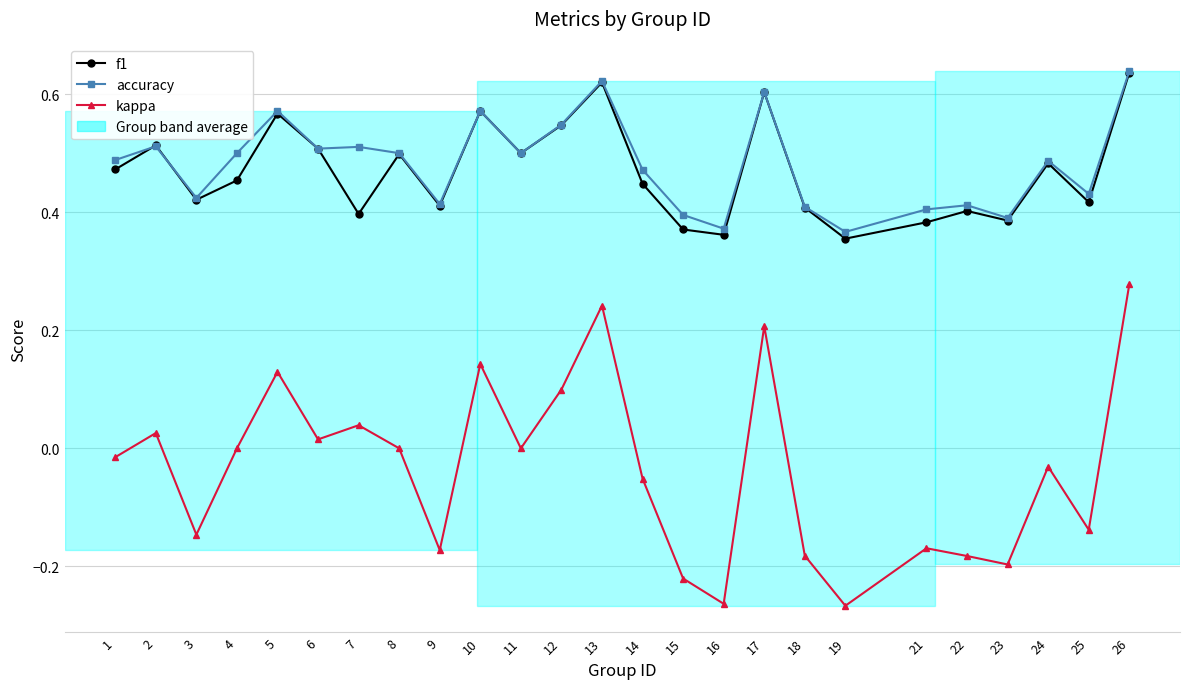

Where is the first local minimum for accuracy?

3